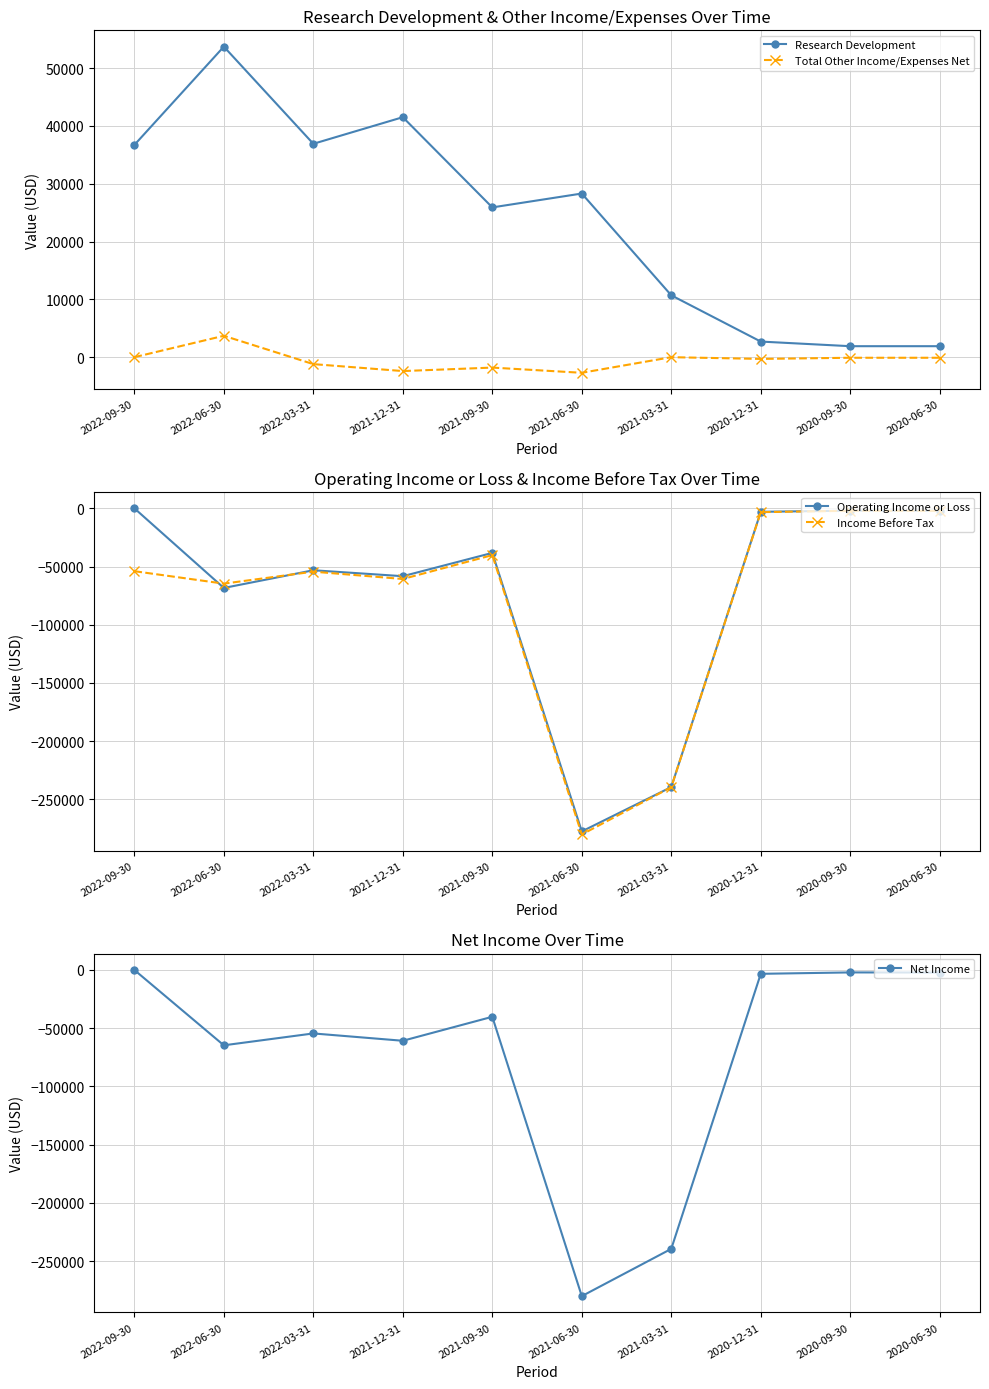

Reading right to left, list all the values displayed in this chart.

Research Development: 1900	1900	2700	10700	28300	25900	41500	36900	53700	36700
Total Other Income/Expenses Net: -100	-100	-300	0	-2700	-1800	-2400	-1200	3700	0
Operating Income or Loss: -2100	-2000	-3000	-239400	-277500	-38300	-58300	-53200	-68400	0
Income Before Tax: -2200	-2100	-3300	-239500	-280100	-40200	-60700	-54400	-64700	-54000
Net Income: -2200	-2100	-3300	-239500	-280100	-40200	-60800	-54500	-64700	0